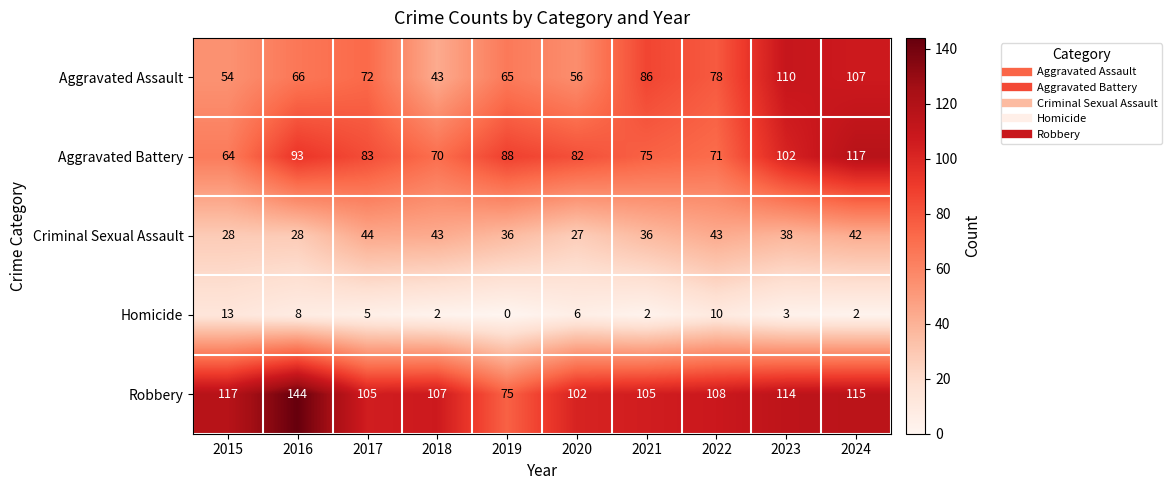

Is it true that Robbery equals 105 at 2021?

True